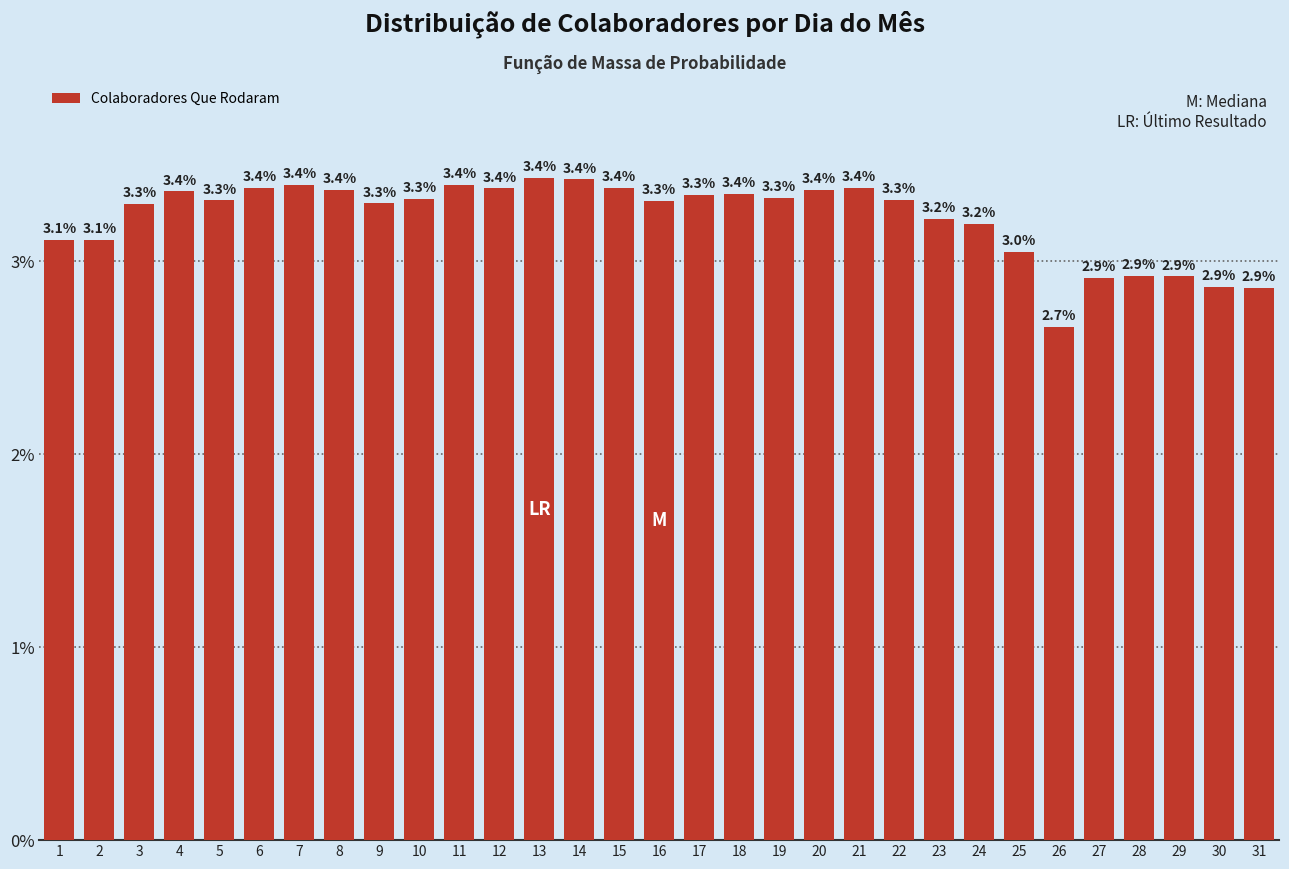

Does the chart contain any negative values?

No